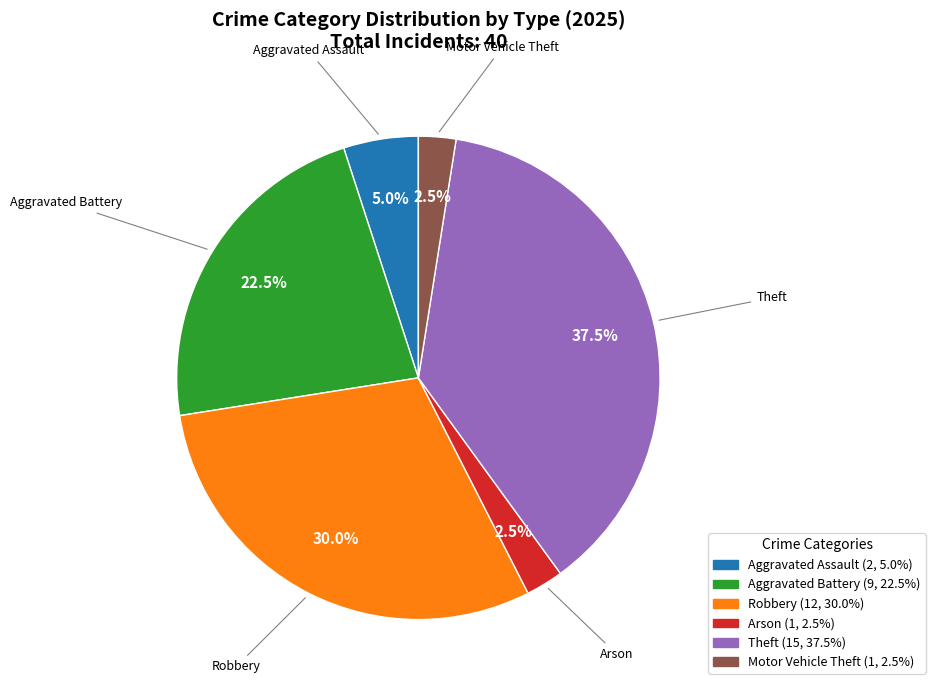

Which category has the biggest portion of the pie?

Theft